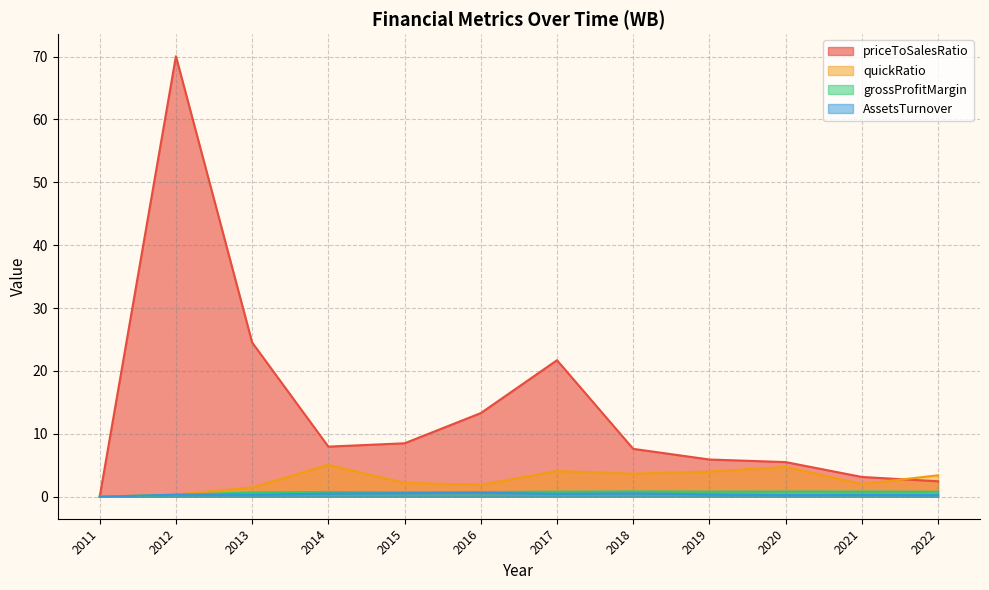

The value of grossProfitMargin at 2011 is 0.0. True or false?

True